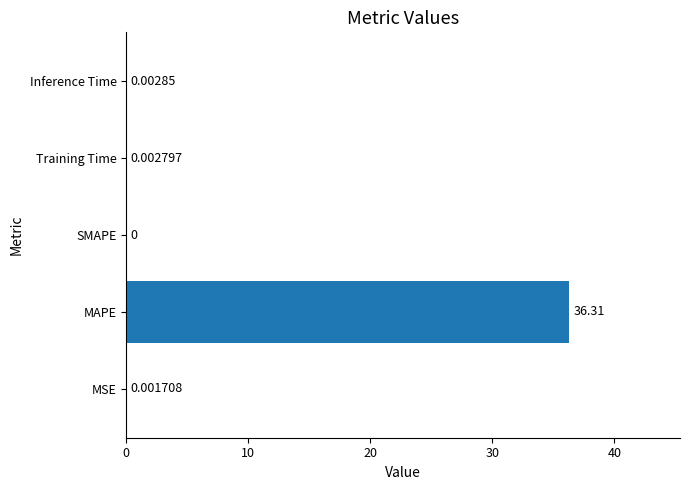

Which has a higher value, Inference Time or MAPE?

MAPE